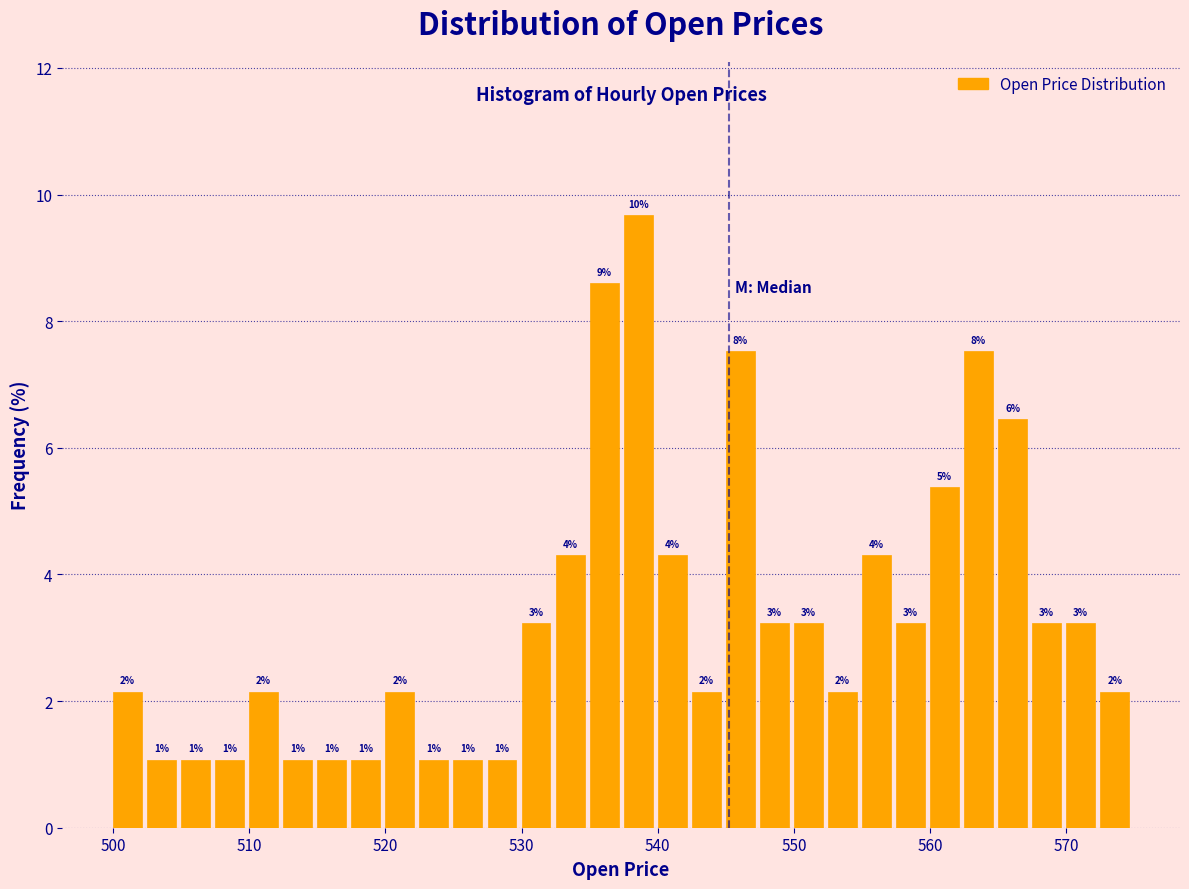

Read against the x-axis, roughly where is the centre of the tallest bar?

539